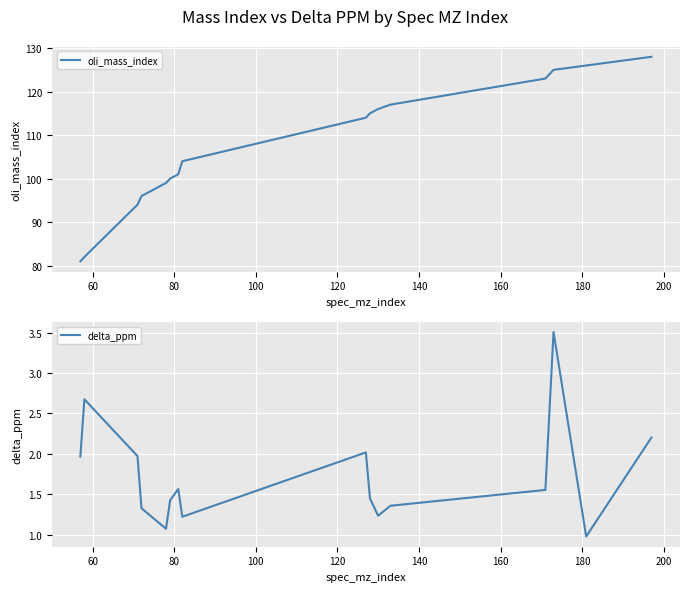

Rank the series by their average value, from lowest to highest.

delta_ppm, oli_mass_index